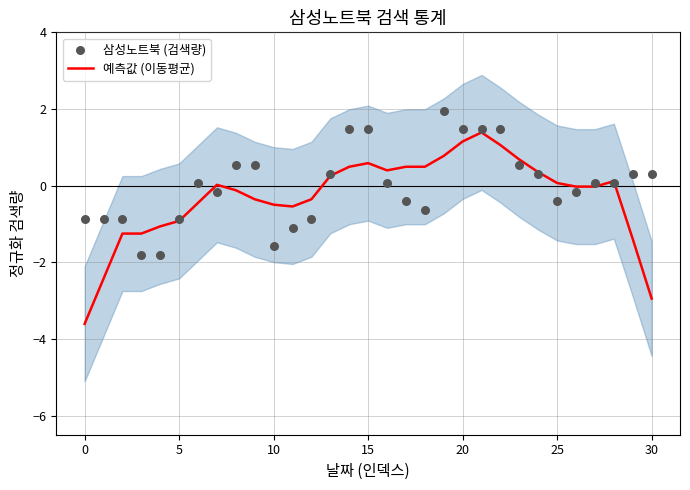

What are all the series names shown in the legend?

예측값 (이동평균), 삼성노트북 (검색량)